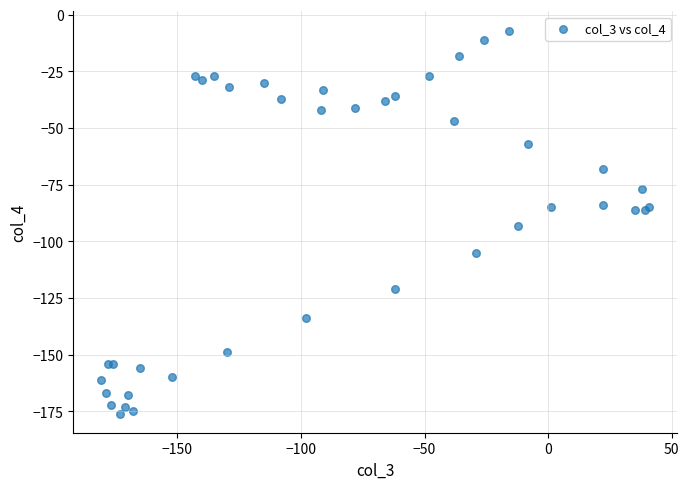

What Y value in the scatter plot is closest to -91?

-93